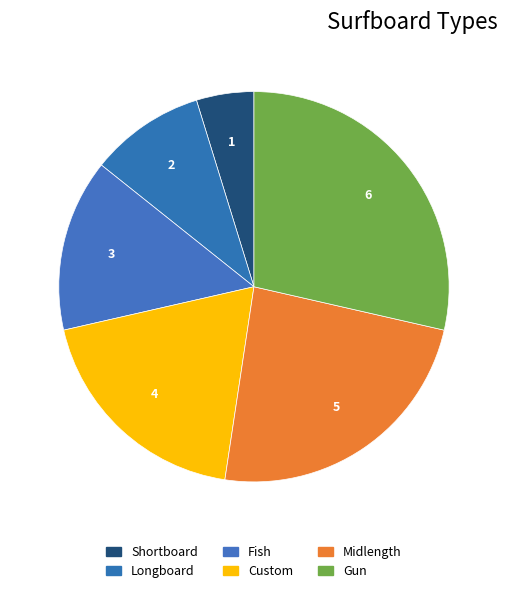

How many slices are in this pie chart?

6